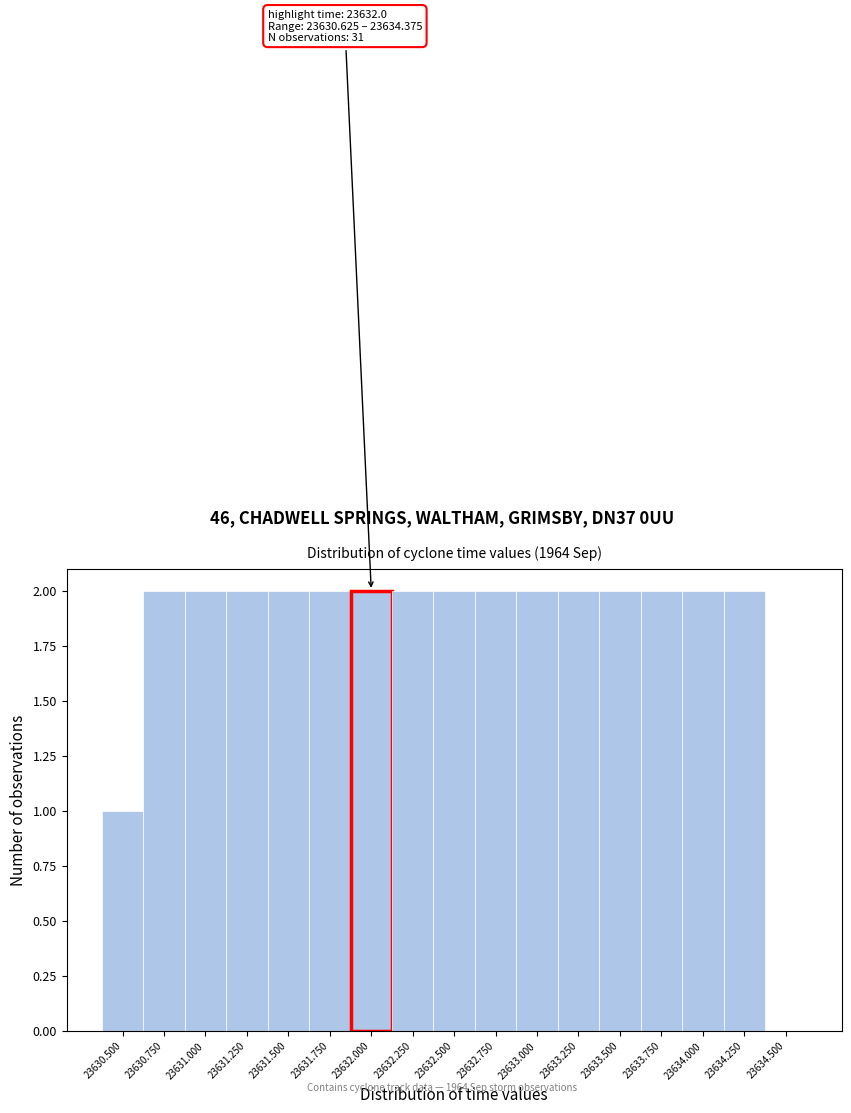

Reading left to right, transcribe all the data shown in this chart.

23630.500=1	23630.750=2	23631.000=2	23631.250=2	23631.500=2	23631.750=2	23632.000=2	23632.250=2	23632.500=2	23632.750=2	23633.000=2	23633.250=2	23633.500=2	23633.750=2	23634.000=2	23634.250=2	23634.500=0